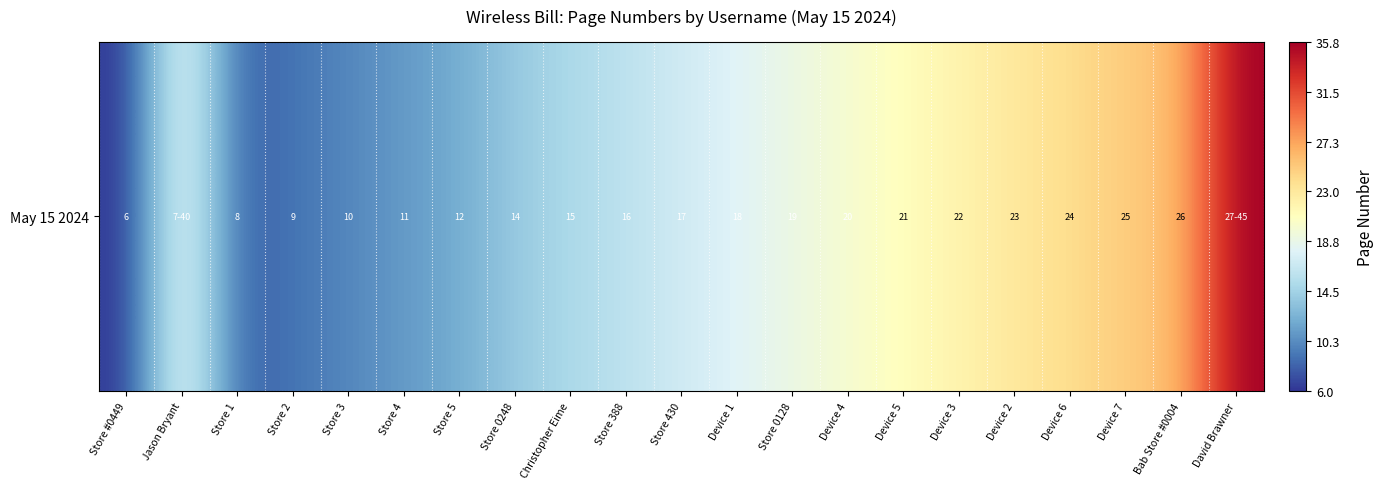

What is the change in value from Device 7 to David Brawner?

+10.8